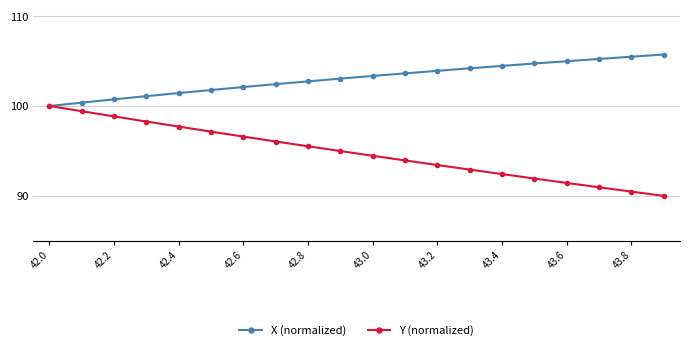

What is the greatest value displayed?

105.7